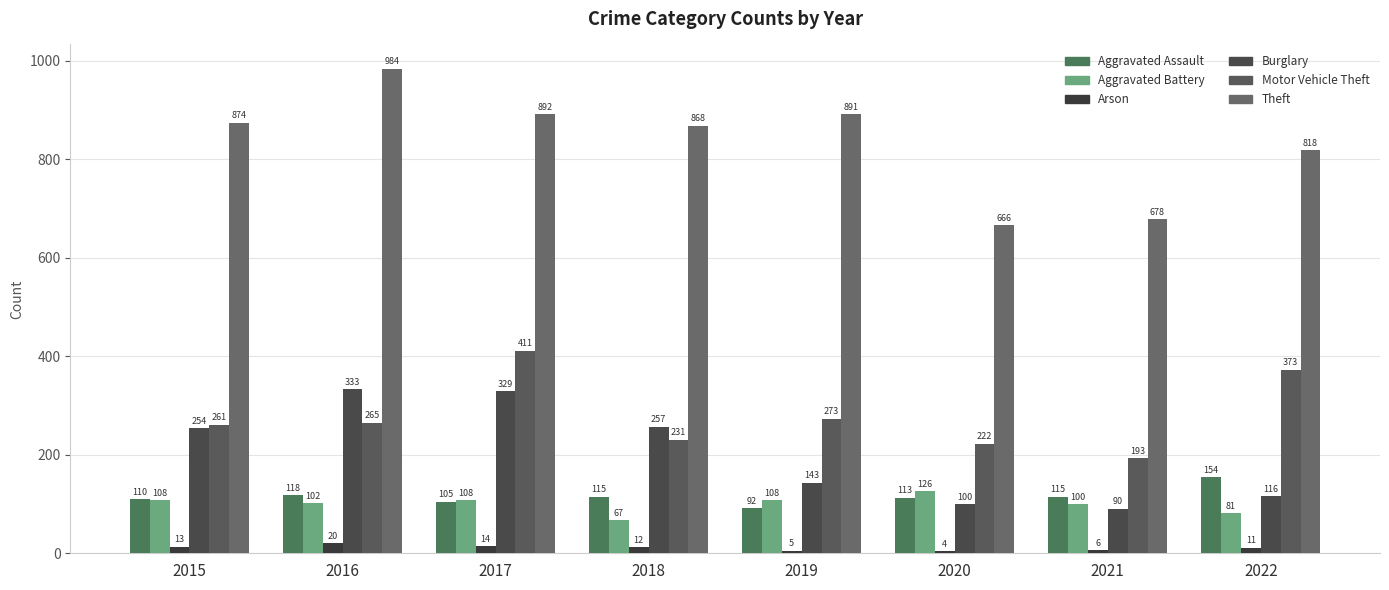

The value of Aggravated Battery at 2022 is 81. True or false?

True